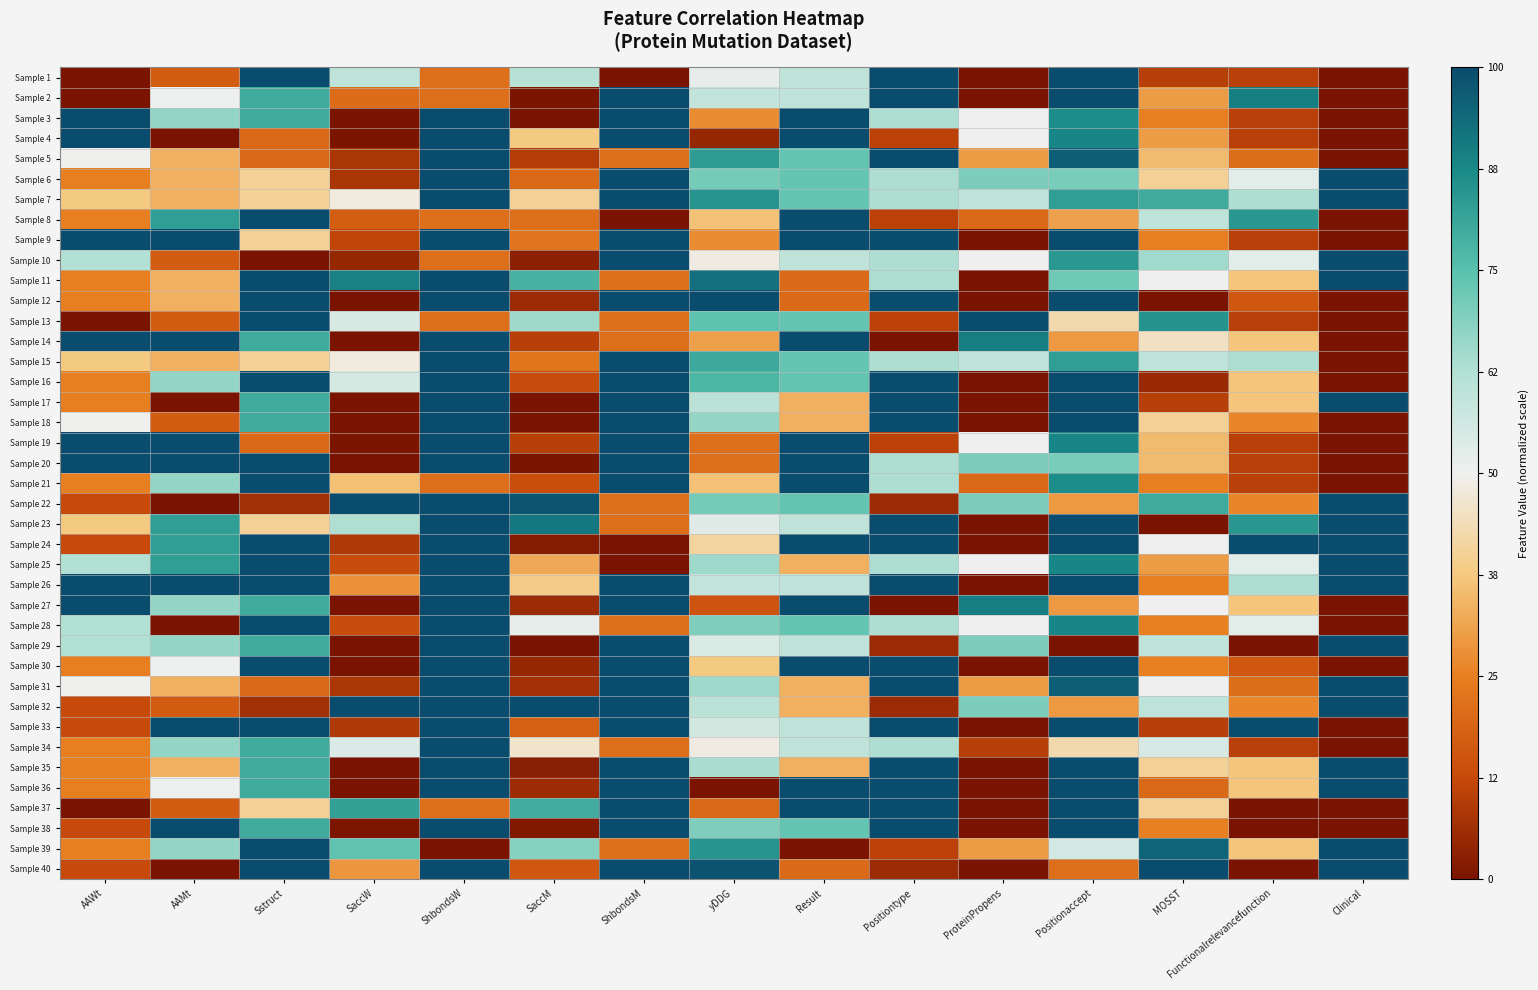

Between Result and Positiontype, which series saw the biggest shift?

Sample 14